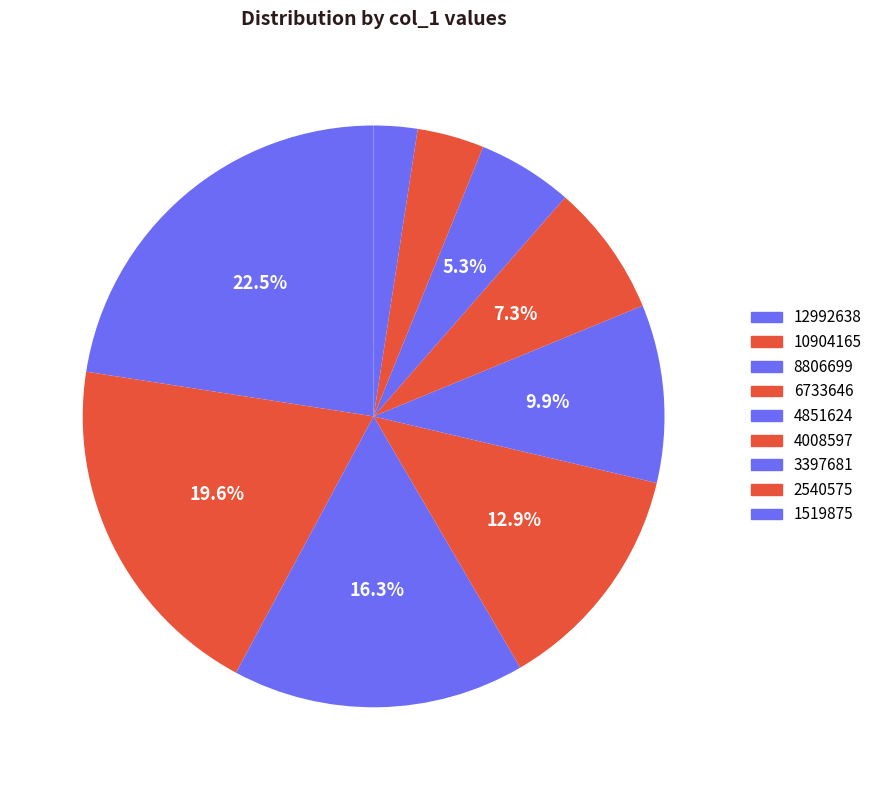

Count the number of slices in the pie.

9